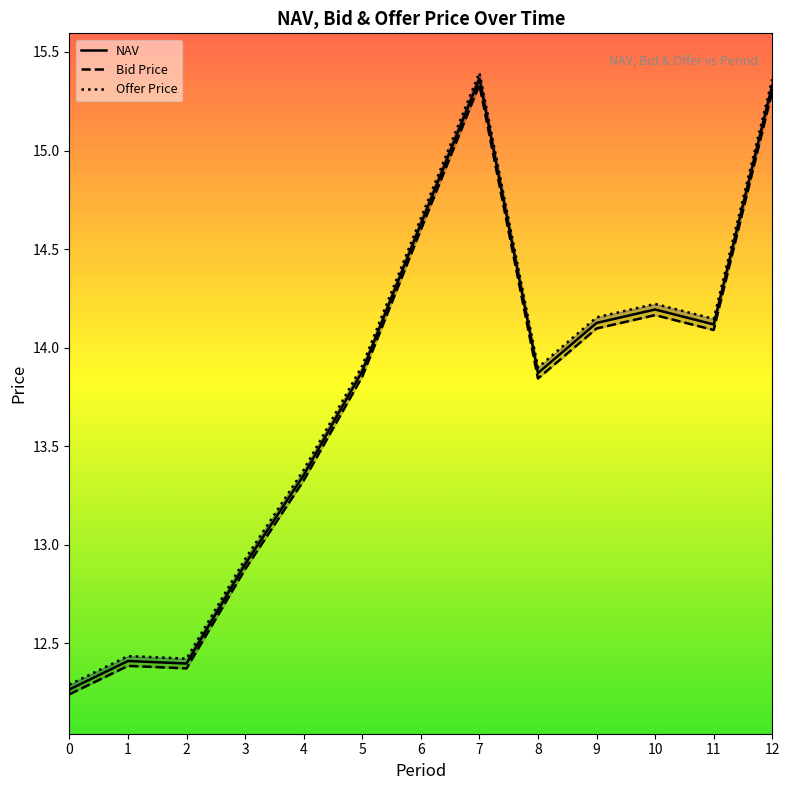

True or false: Bid Price and NAV intersect in this chart.

False